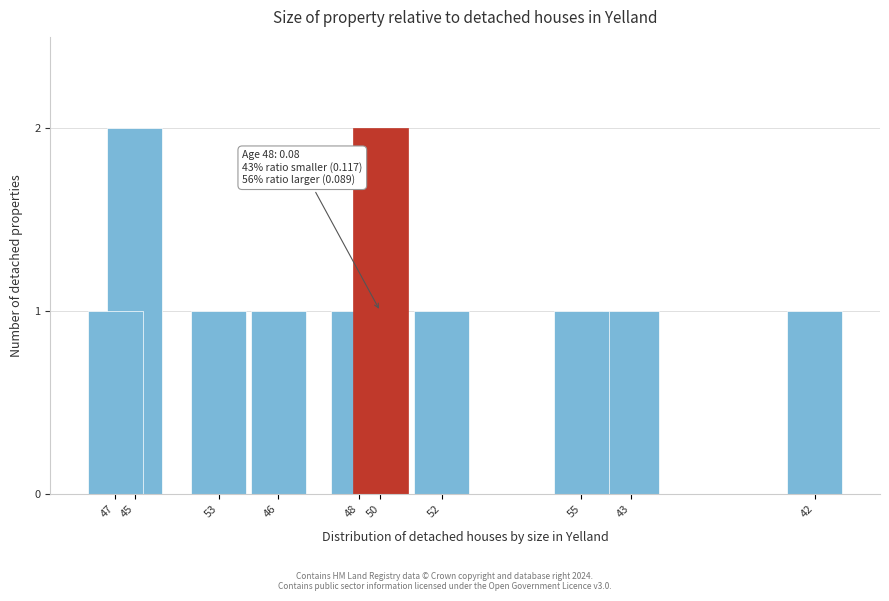

Reading left to right, transcribe all the data shown in this chart.

1	2	1	1	1	2	1	1	1	1